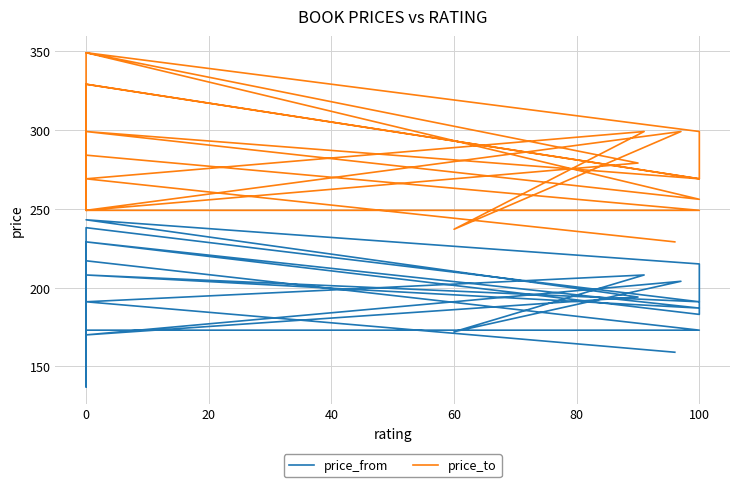

Where is the first local maximum for price_from?

20